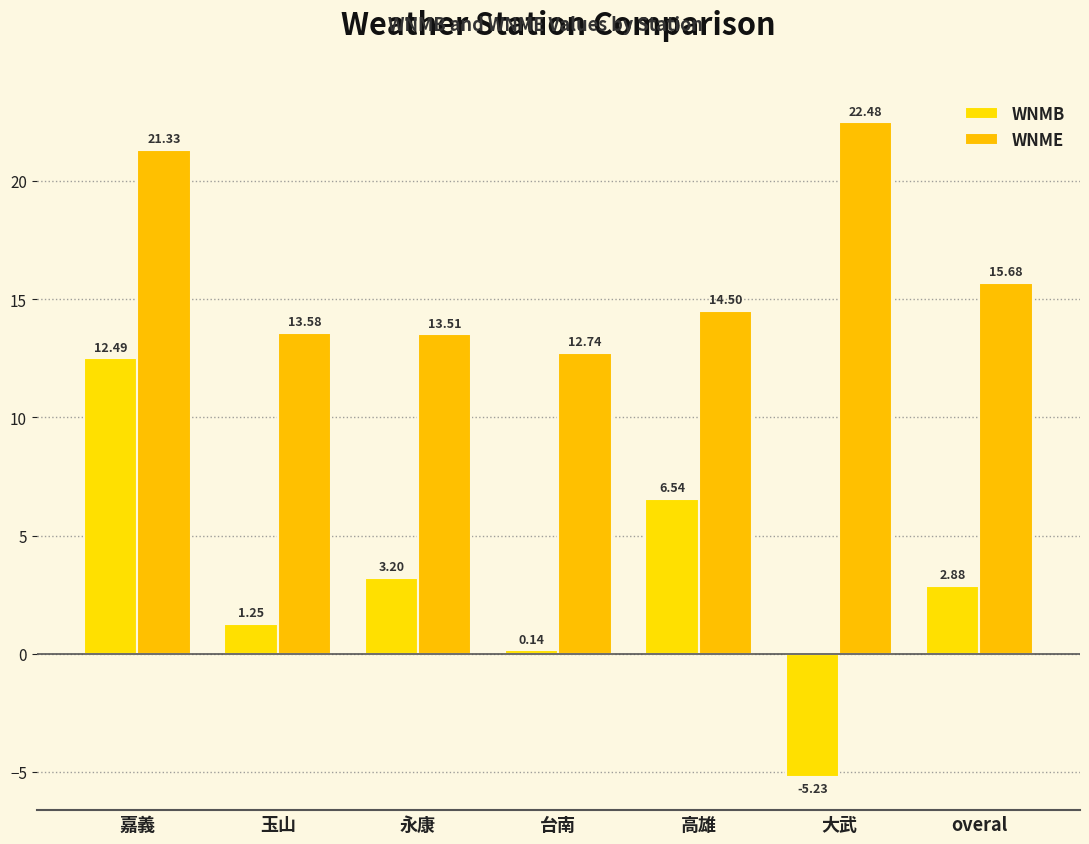

How many values in WNMB are below zero?

1